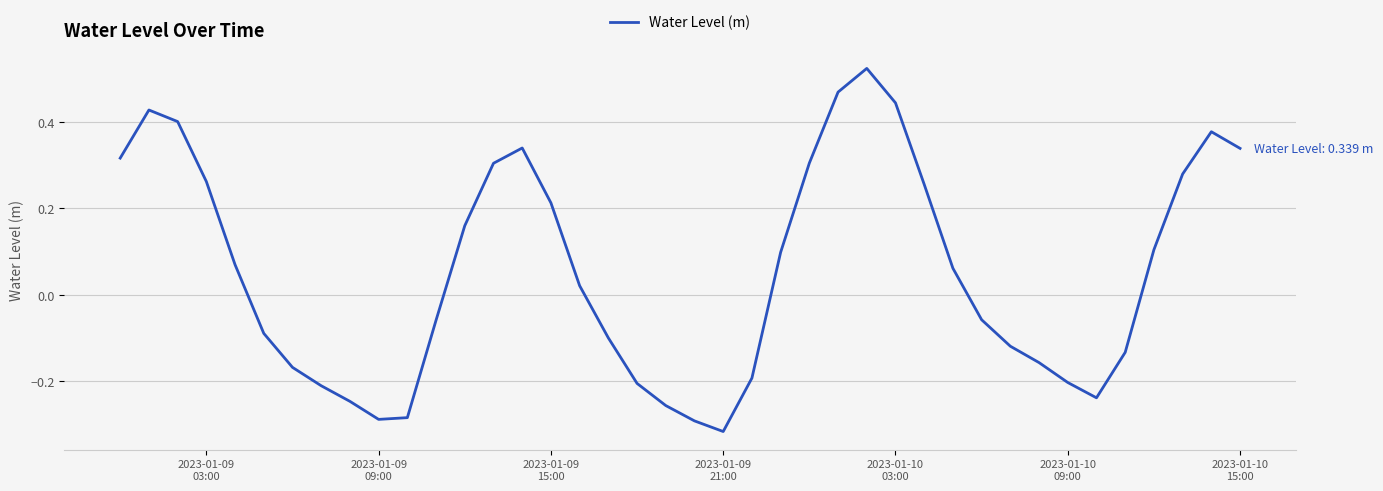

What is the difference between the maximum and minimum values?

0.8